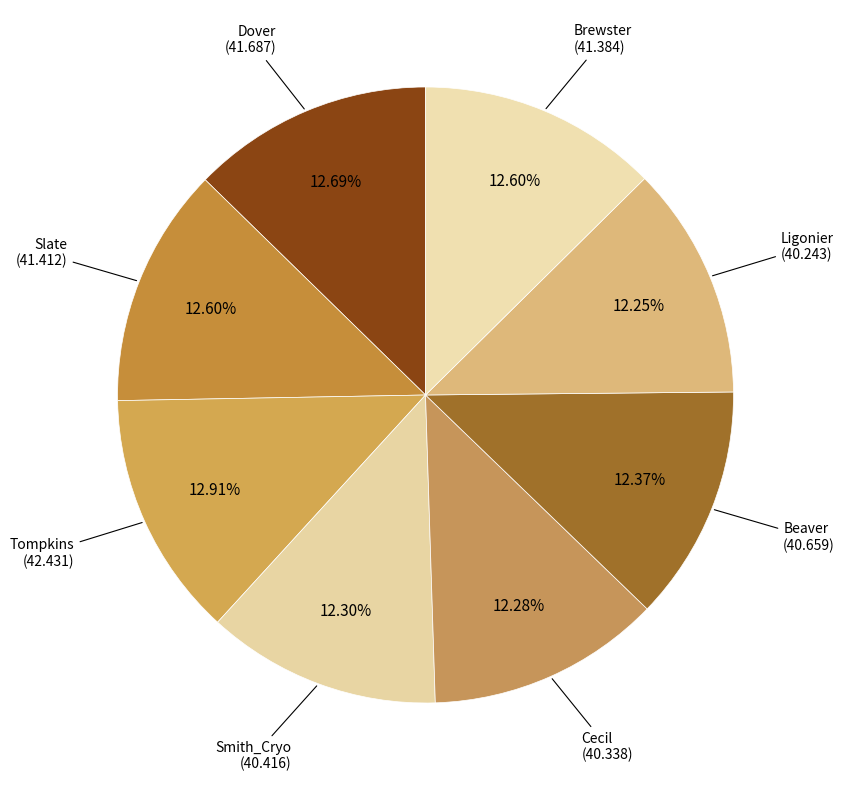

Rank the categories by value from lowest to highest.

Ligonier, Cecil, Smith_Cryo, Beaver, Brewster, Slate, Dover, Tompkins